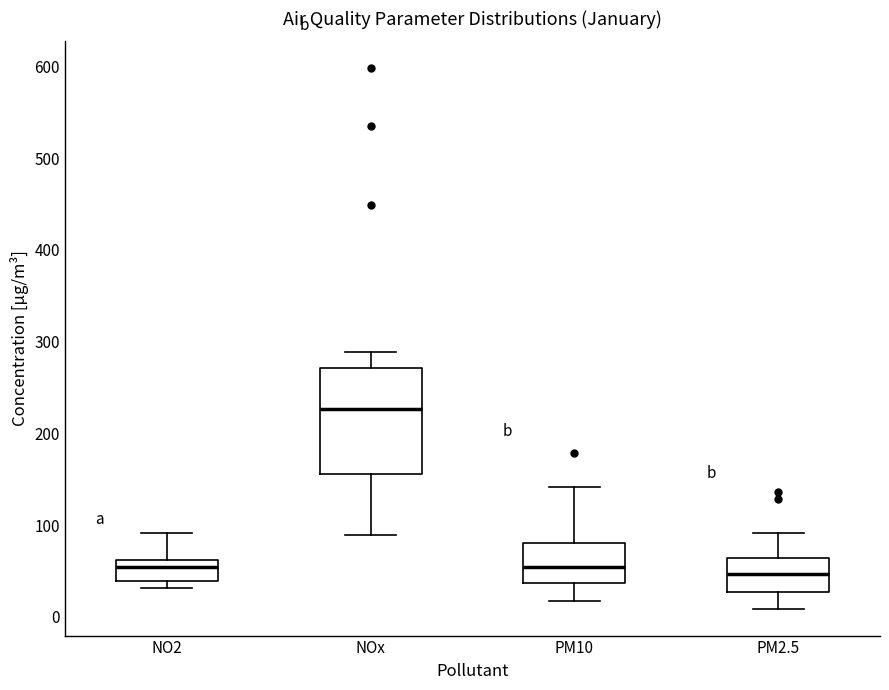

Which box is the tallest, from its lower edge to its upper edge?

NOx